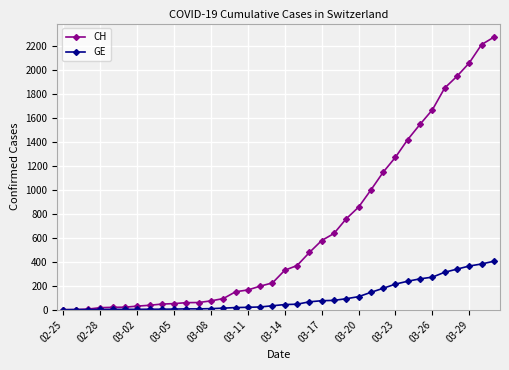

Rank the series by their average value, from highest to lowest.

CH, GE